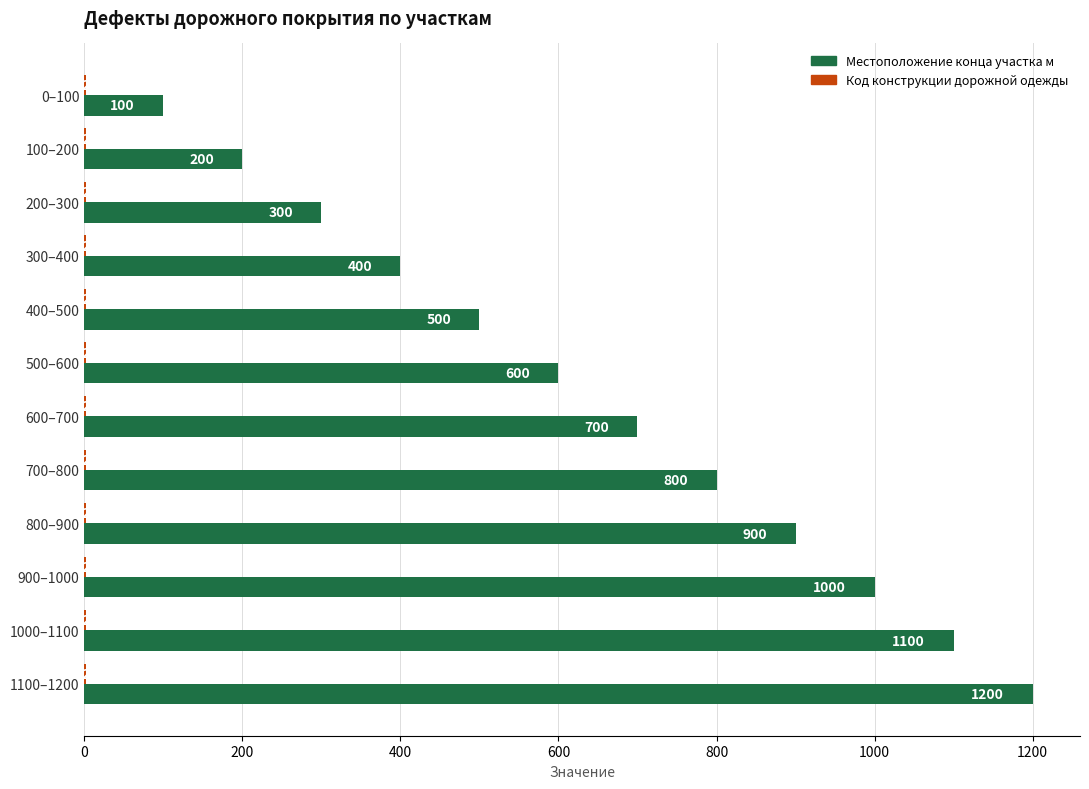

Read the Местоположение конца участка м value at 700–800.

800